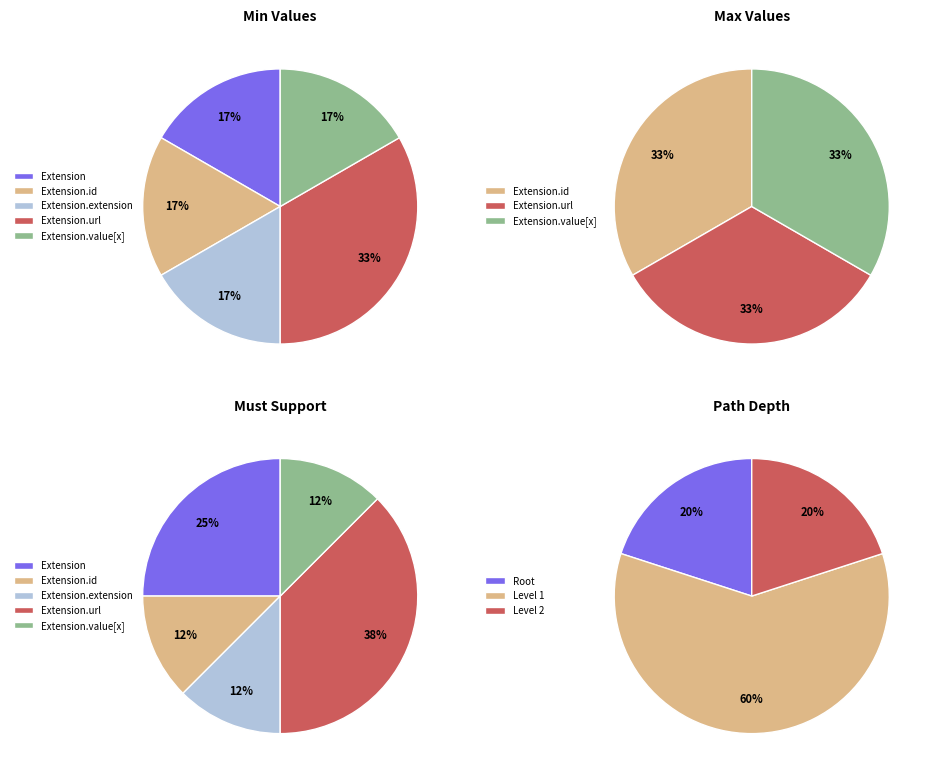

To the nearest percent, what is the combined percentage of Extension.value[x] and Extension.url?

100%